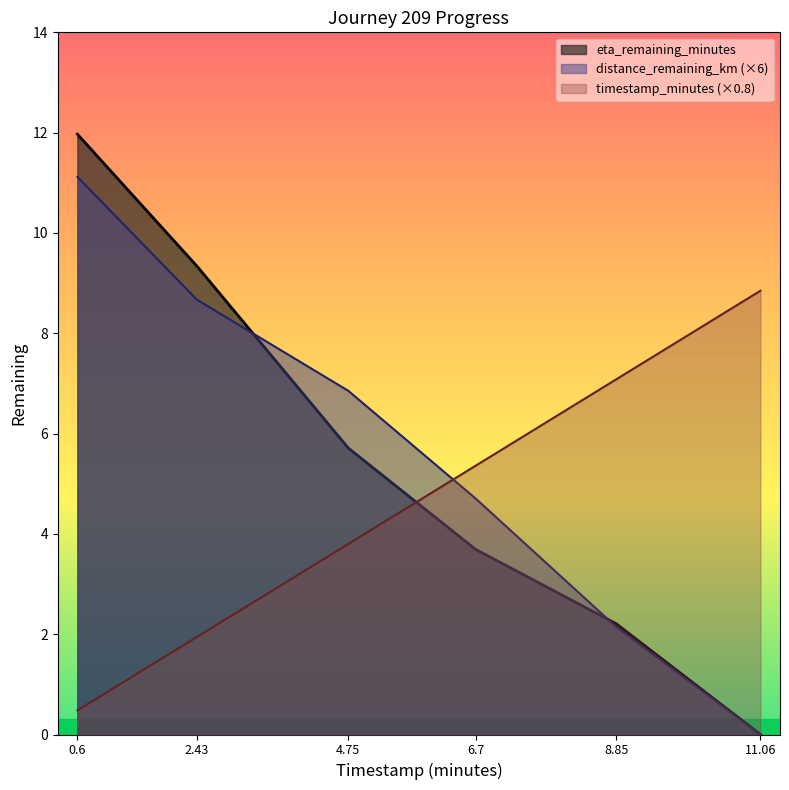

What is the greatest value displayed?

12.0